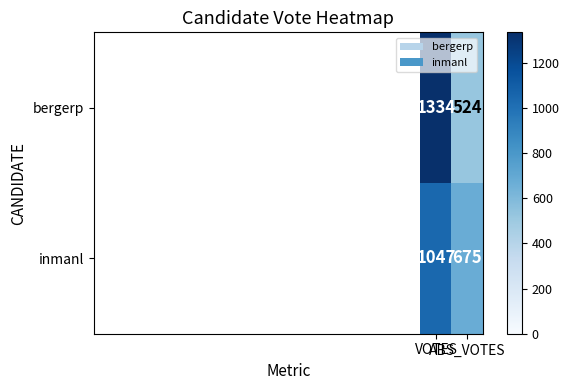

What is the minimum value shown in the chart?

524